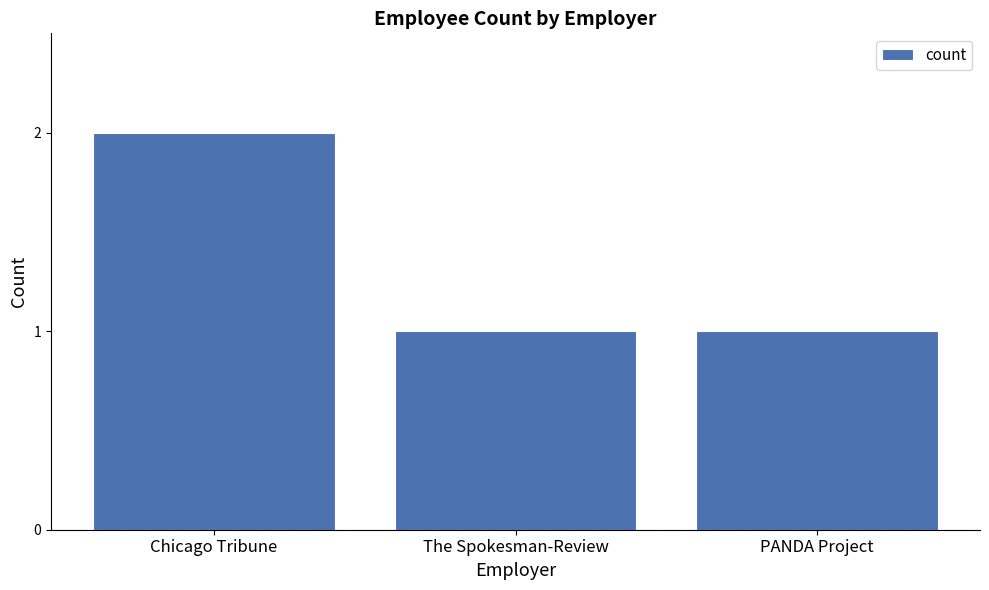

Reading left to right, transcribe all the data shown in this chart.

2	1	1